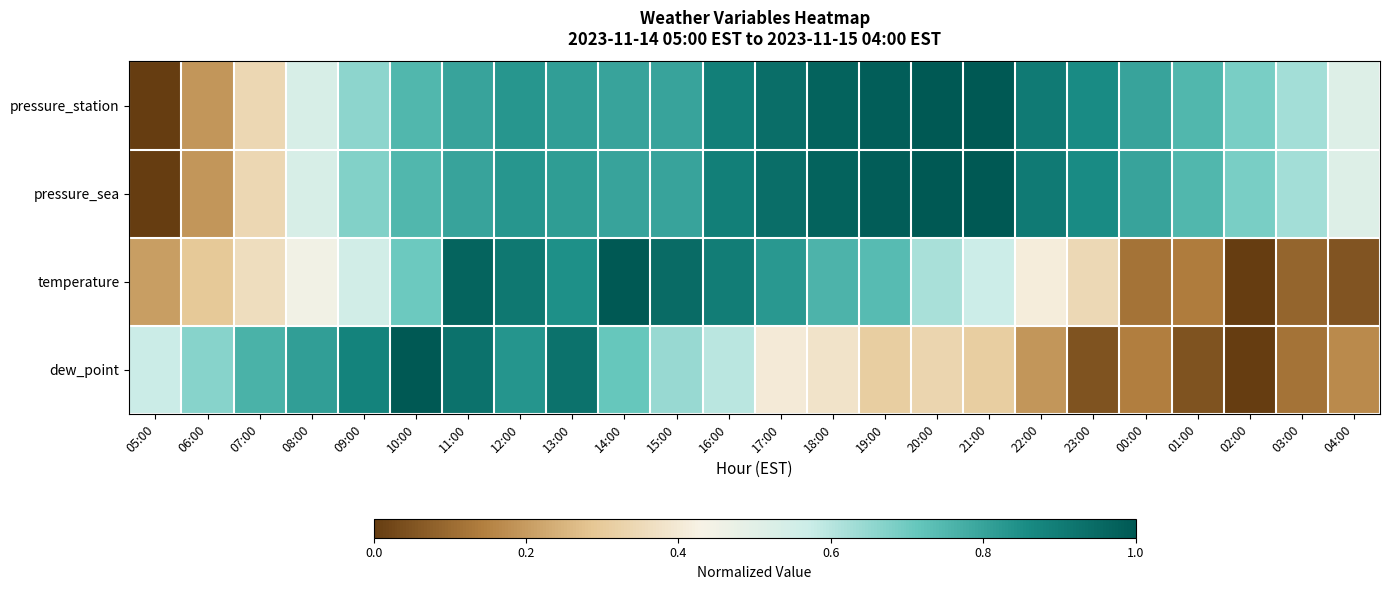

Count the number of categories in the chart.

24